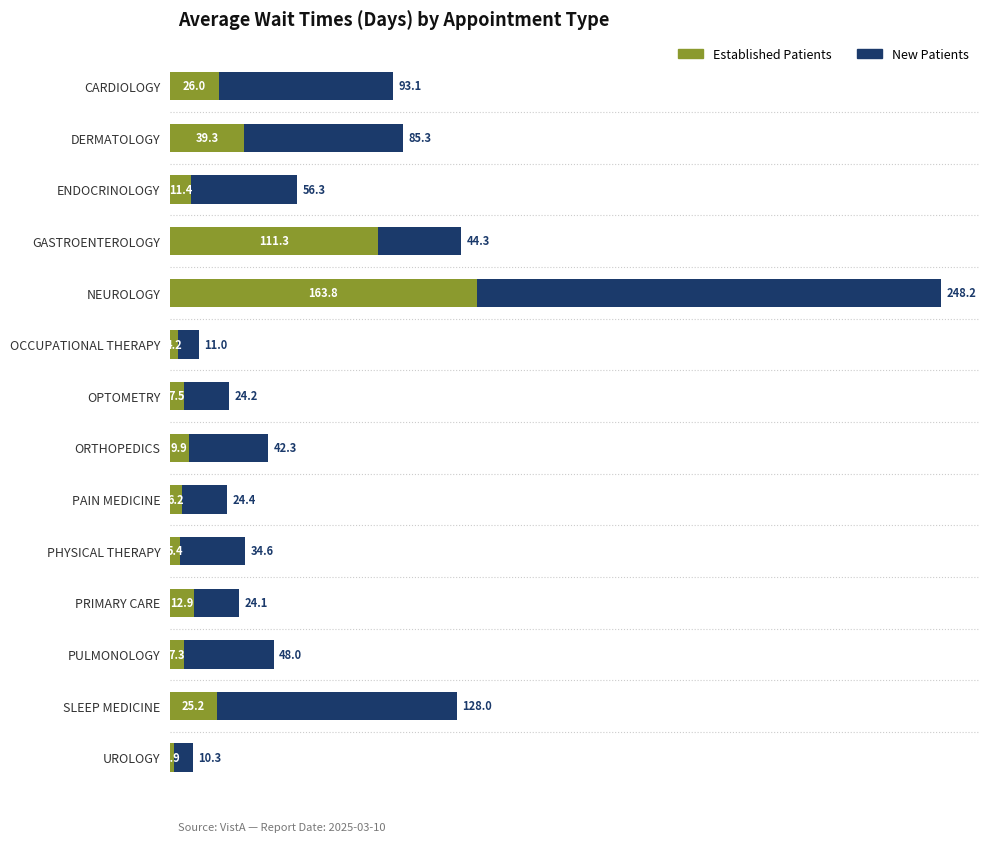

At which category is the sum across all series the highest?

NEUROLOGY